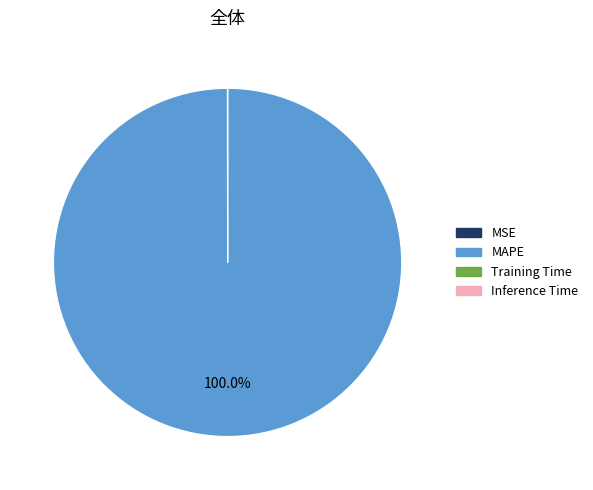

Which slice is the largest?

MAPE